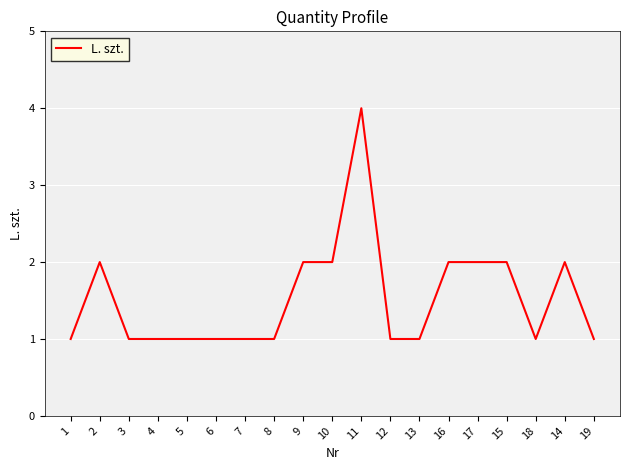

What position from the right is 10?

10